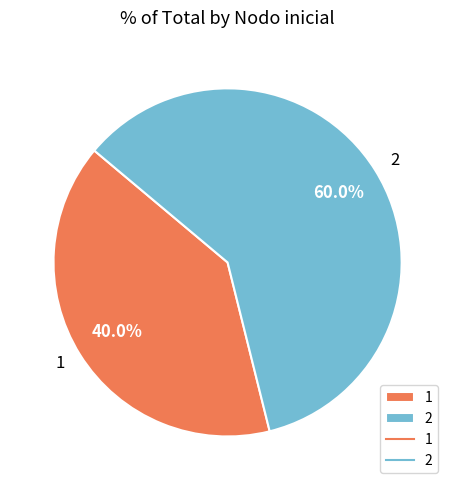

How many segments does this pie chart have?

2